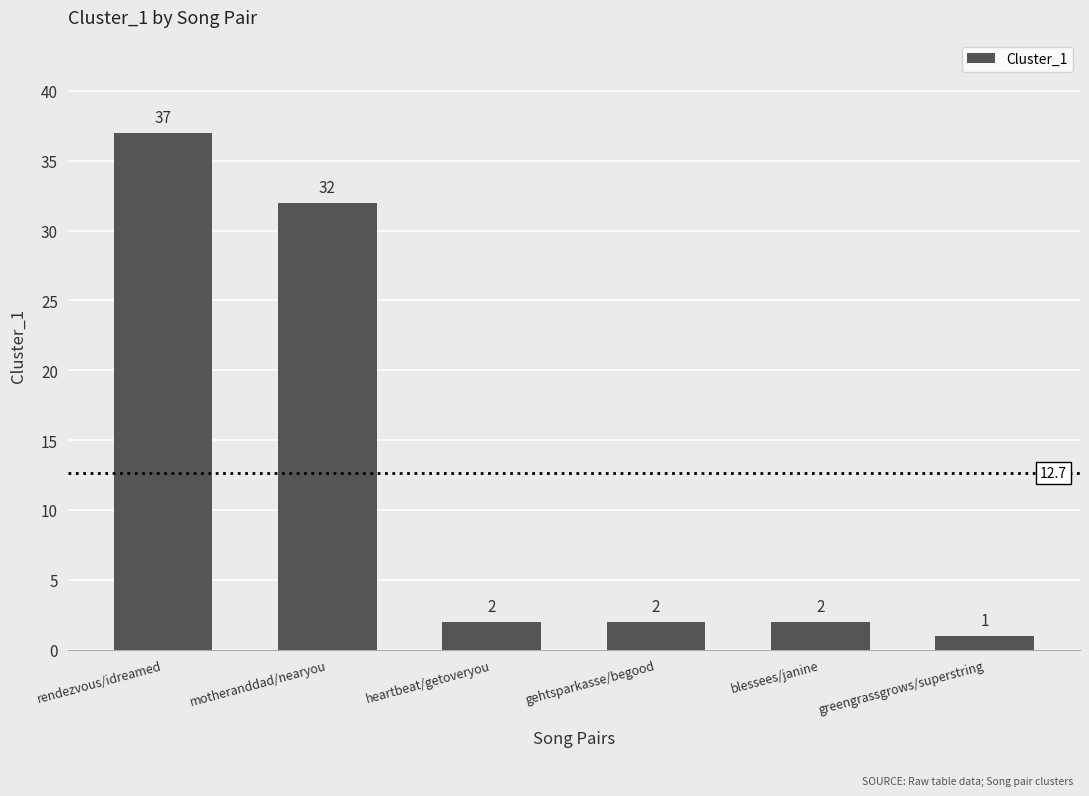

Does the chart contain any negative values?

No